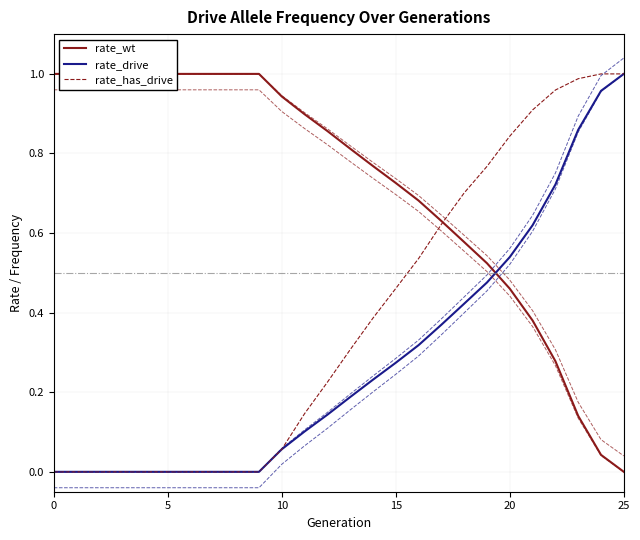

Which series changed the most between 9 and 23?

rate_has_drive